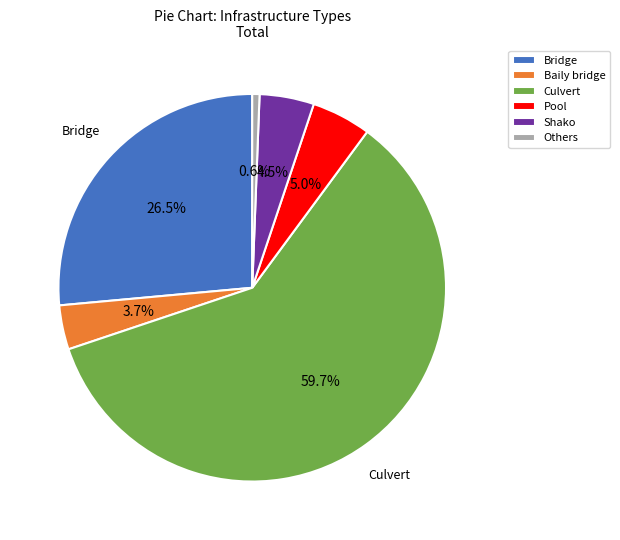

True or false: Shako accounts for 18% of the total.

False